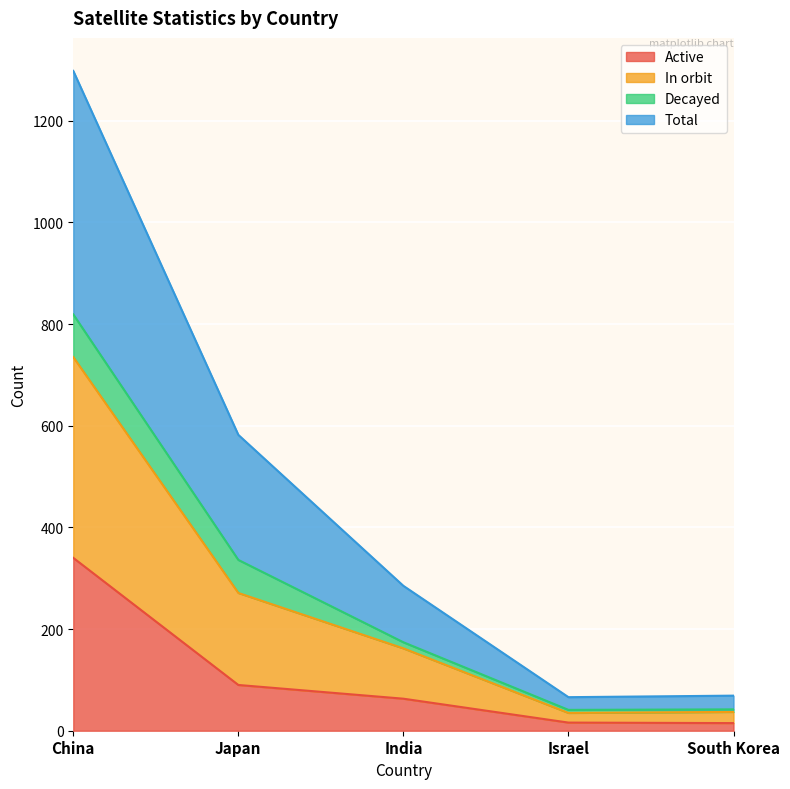

Which category has the highest value in the In orbit series?

China